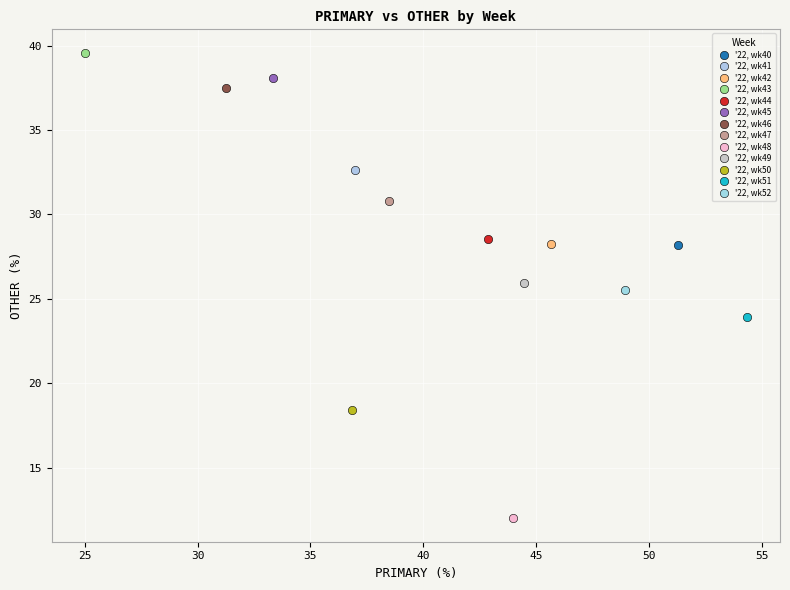

What are all the series names shown in the legend?

'22, wk40, '22, wk41, '22, wk42, '22, wk43, '22, wk44, '22, wk45, '22, wk46, '22, wk47, '22, wk48, '22, wk49, '22, wk50, '22, wk51, '22, wk52